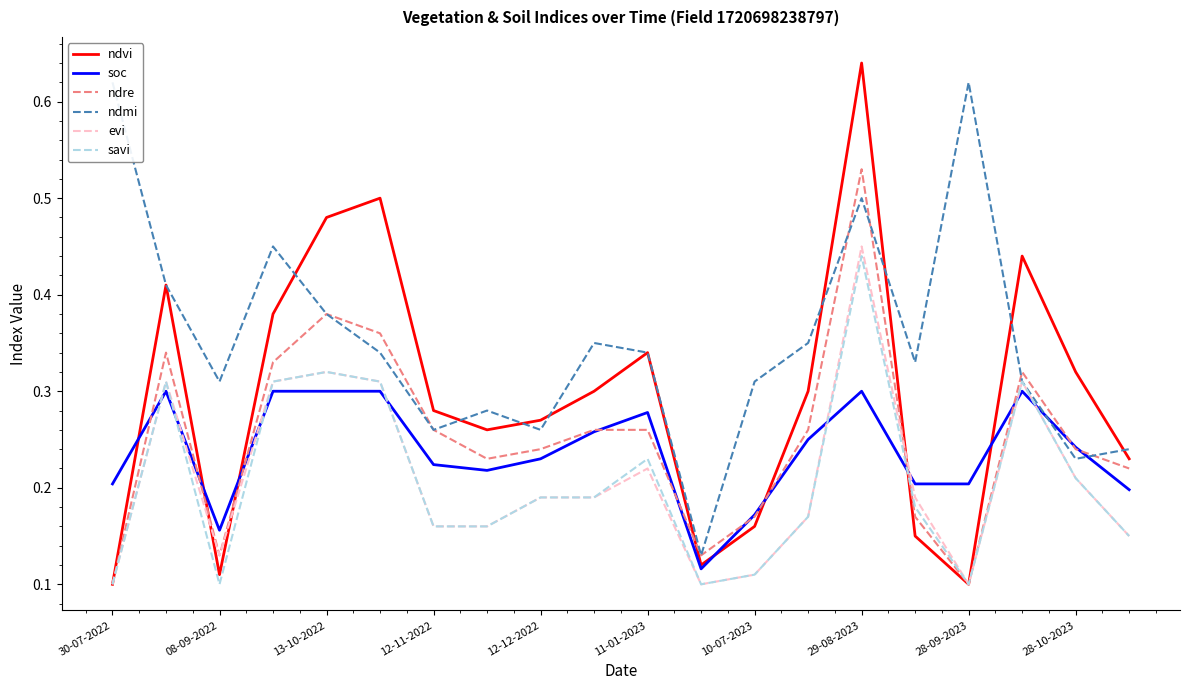

True or false: soc has a value of 0.2 at 28-09-2023.

True